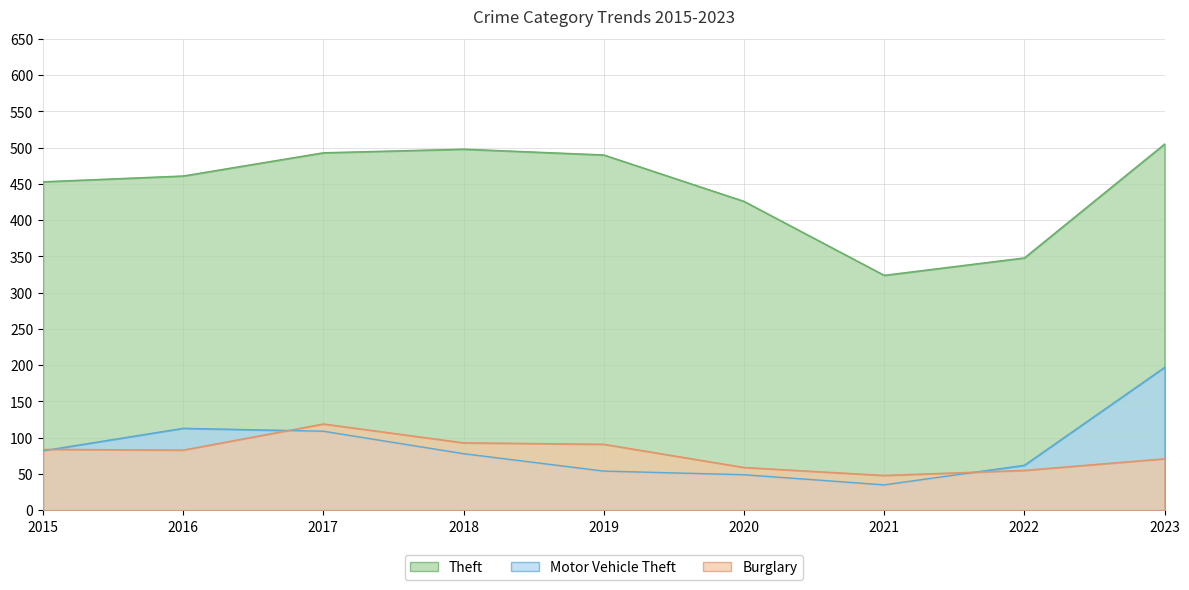

List the labels in order of Theft value, largest first.

2023, 2018, 2017, 2019, 2016, 2015, 2020, 2022, 2021